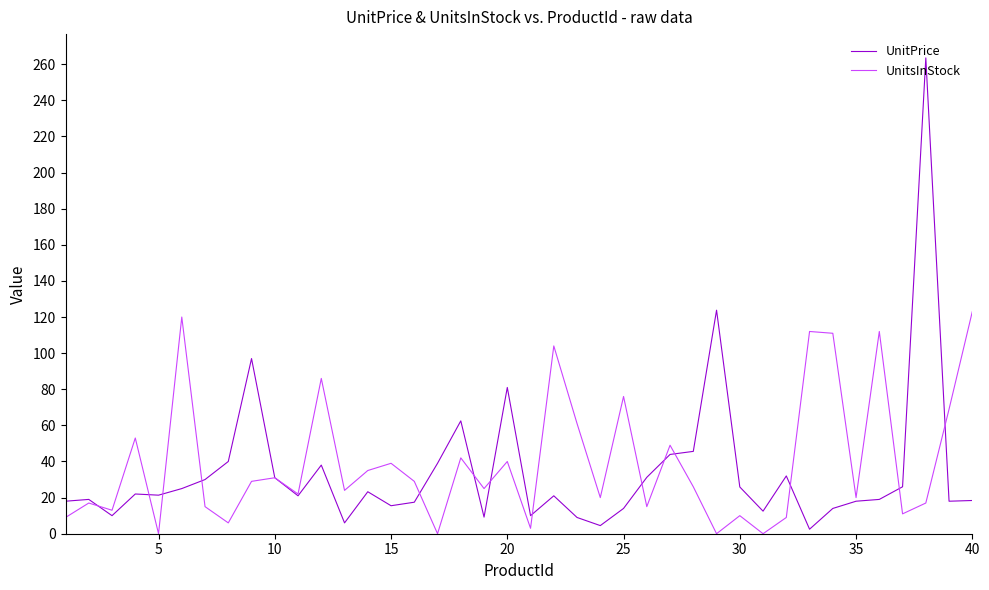

Rank the series by their maximum value, from highest to lowest.

UnitPrice, UnitsInStock